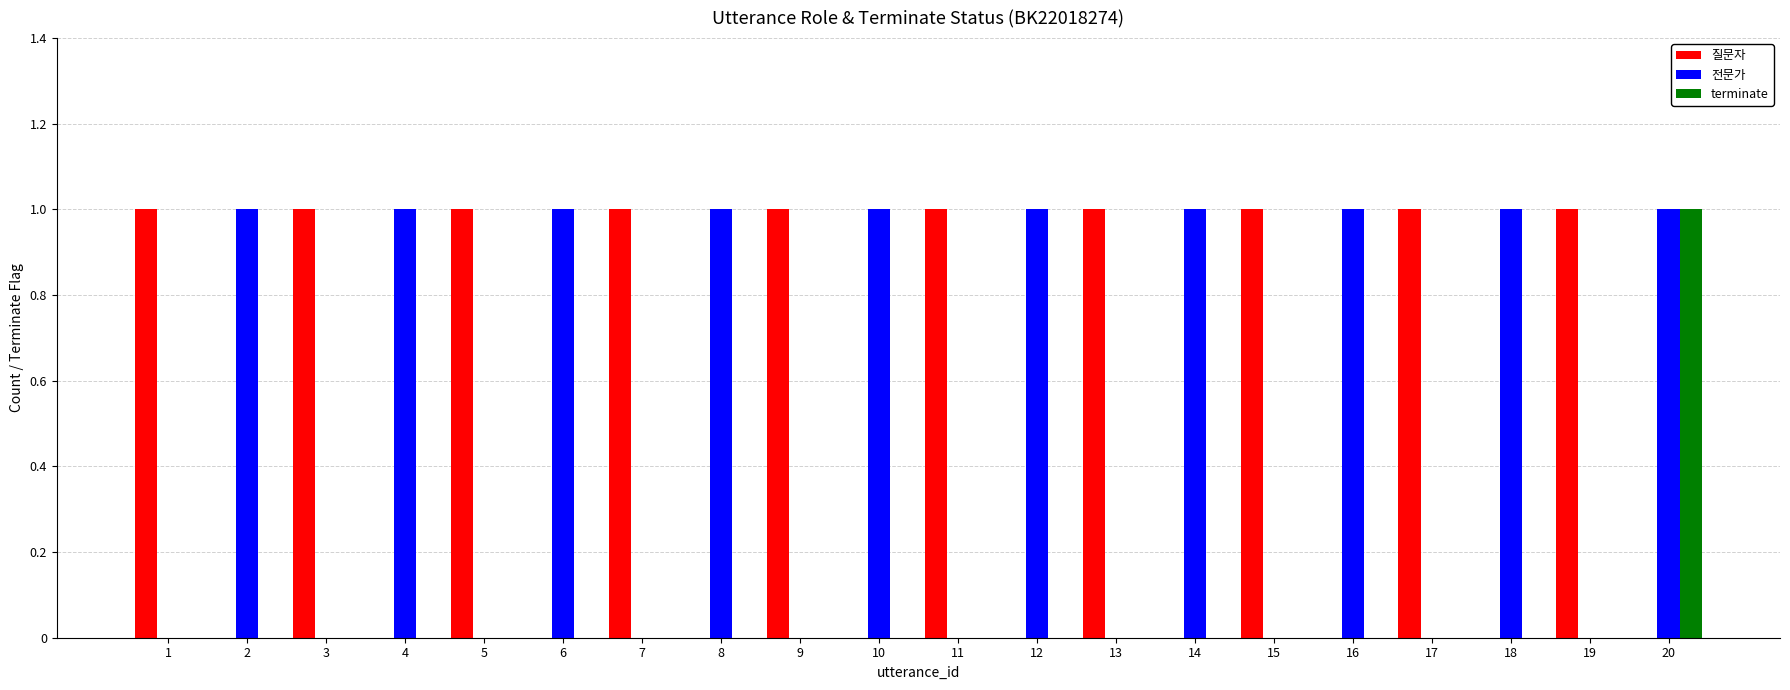

How many 전문가 values are between 0 and 1?

20